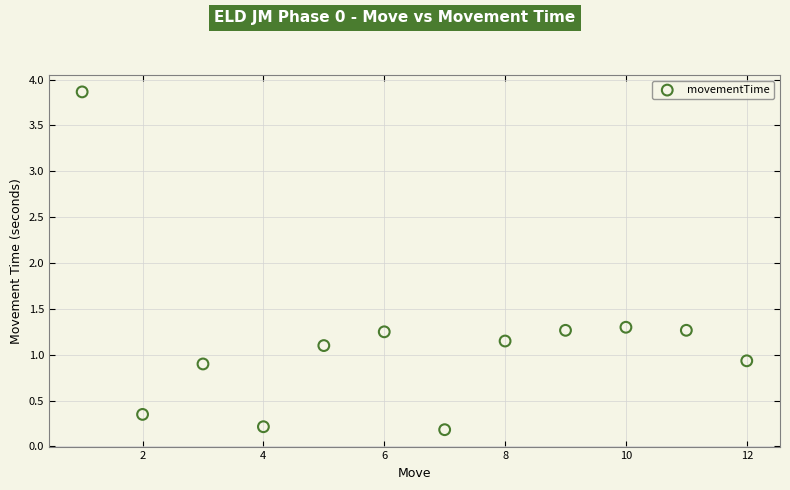

What is the range of X values (max minus min)?

11.0